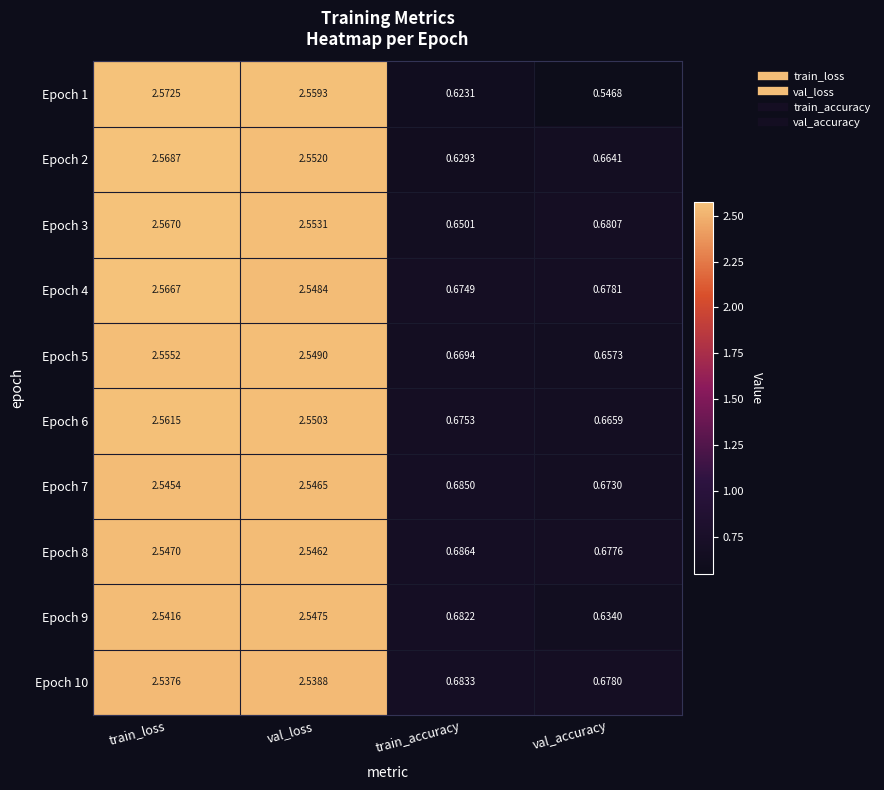

How many values in the Epoch 5 series are below 2?

2